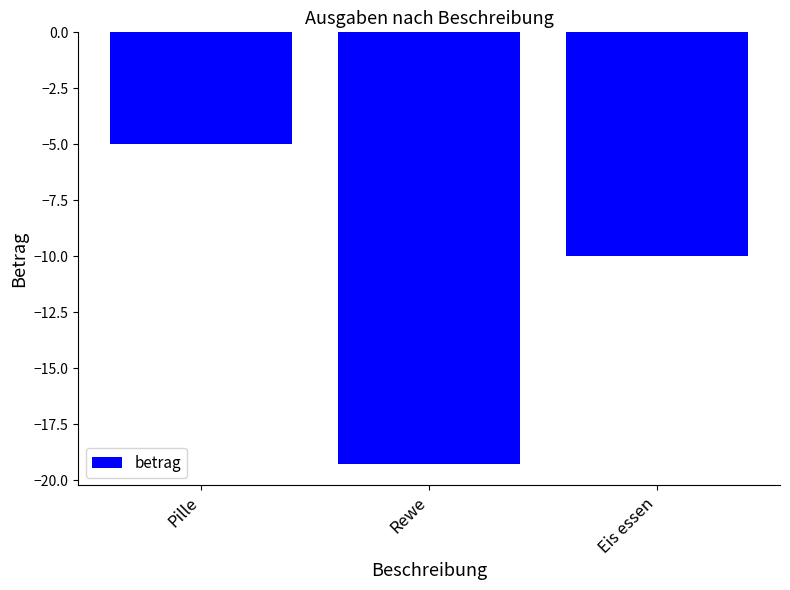

Reading left to right, transcribe all the data shown in this chart.

Pille=-5.0	Rewe=-19.3	Eis essen=-10.0